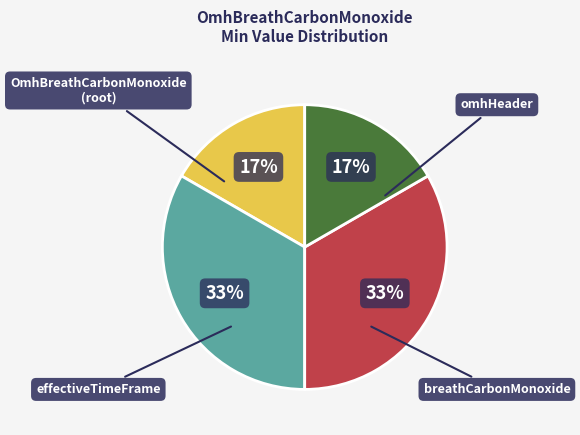

To the nearest percent, what is the average slice percentage?

25%